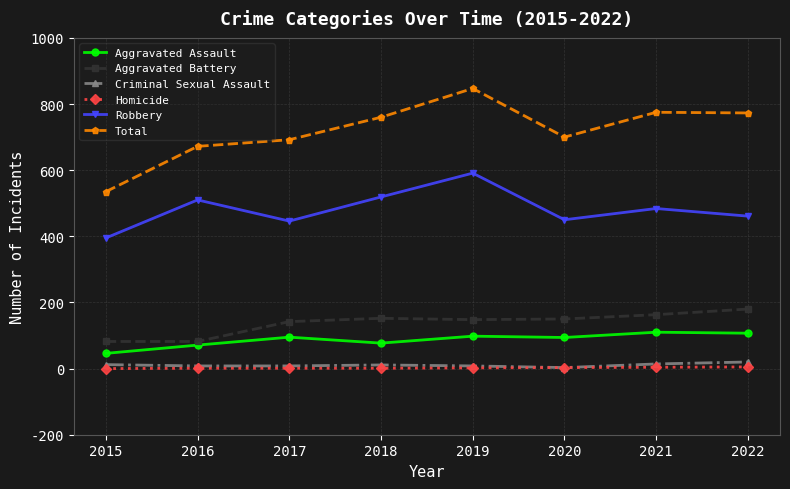

True or false: Robbery and Homicide intersect in this chart.

False